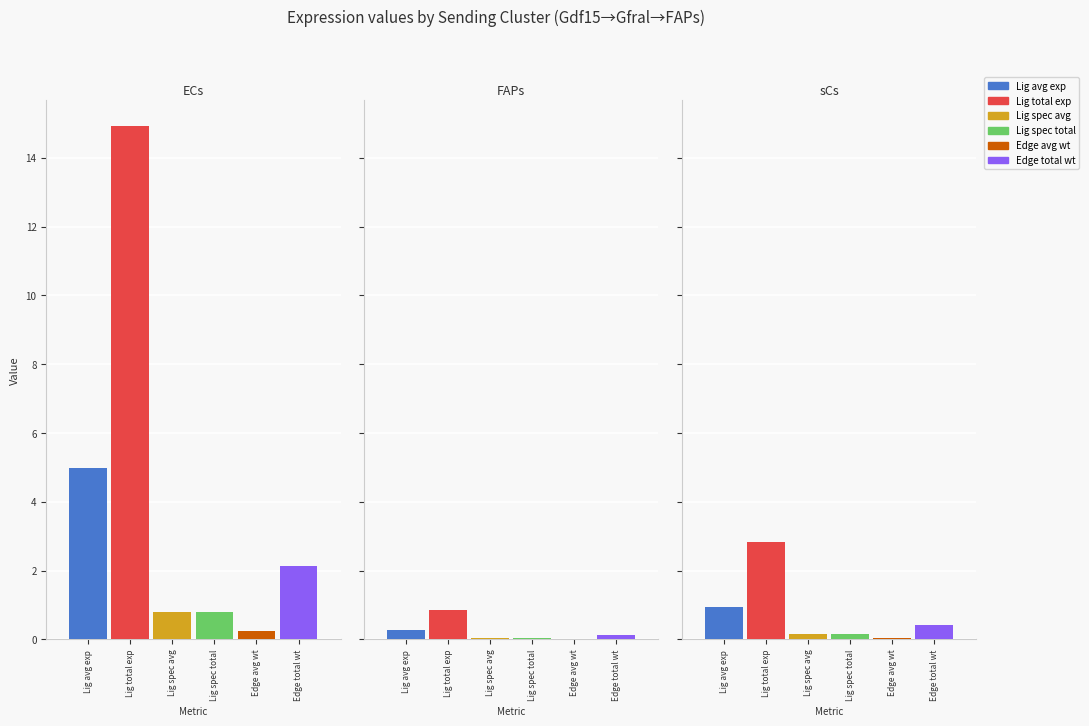

Is it true that Ligand derived specificity of average expression value equals 0.0 at FAPs?

True